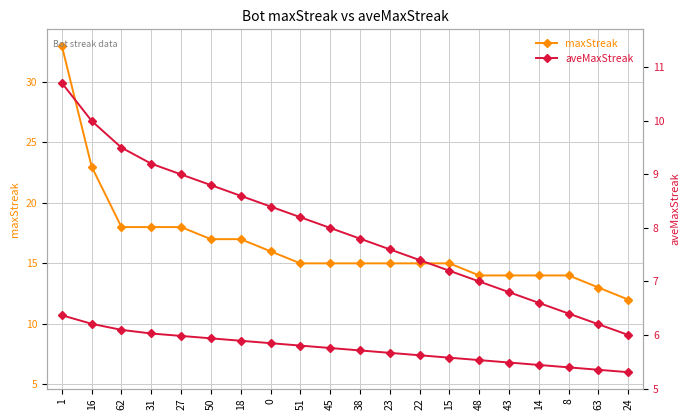

At which category is the sum across all series the highest?

1